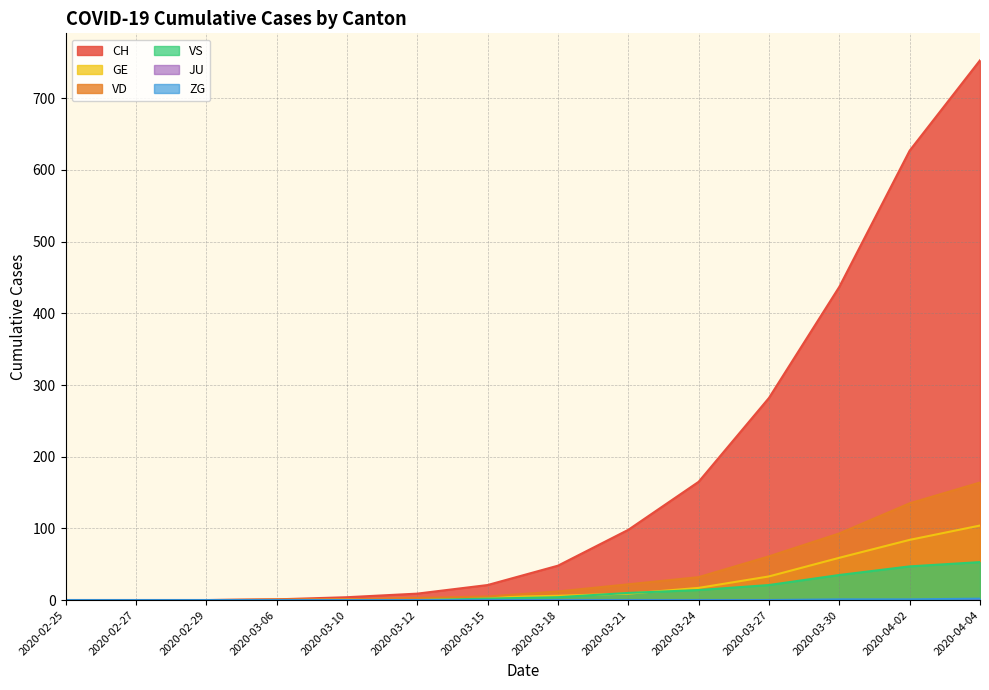

What is the sum of the GE values at 2020-03-10 and 2020-03-21?

10